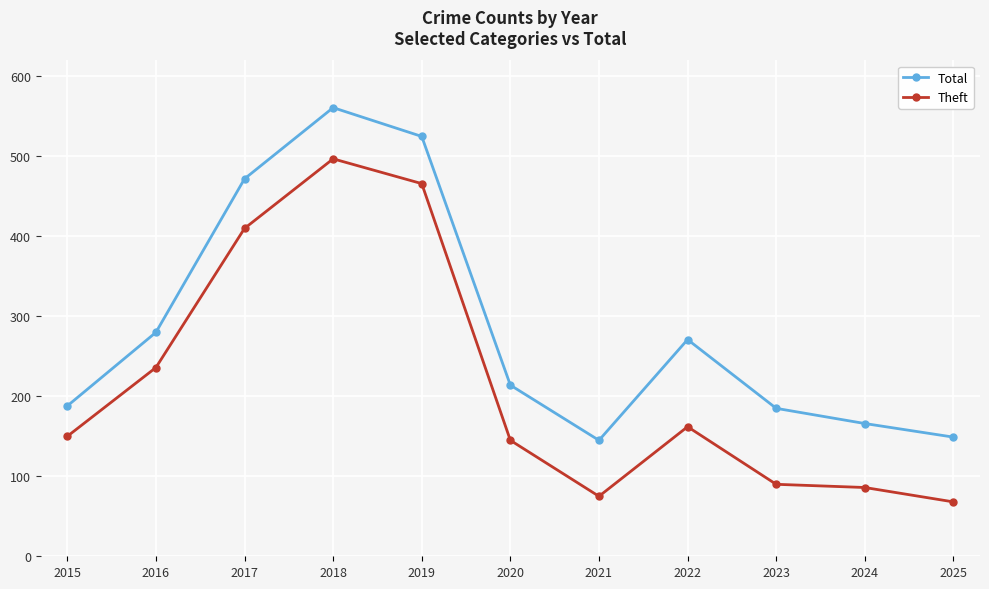

Does the chart have visible grid lines?

Yes